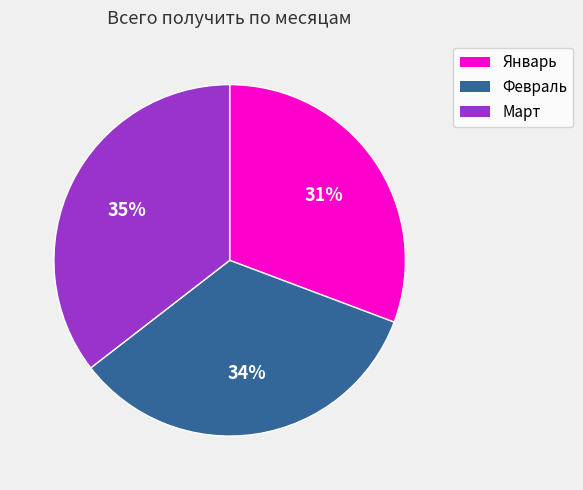

To the nearest percent, what is the average slice percentage?

33%